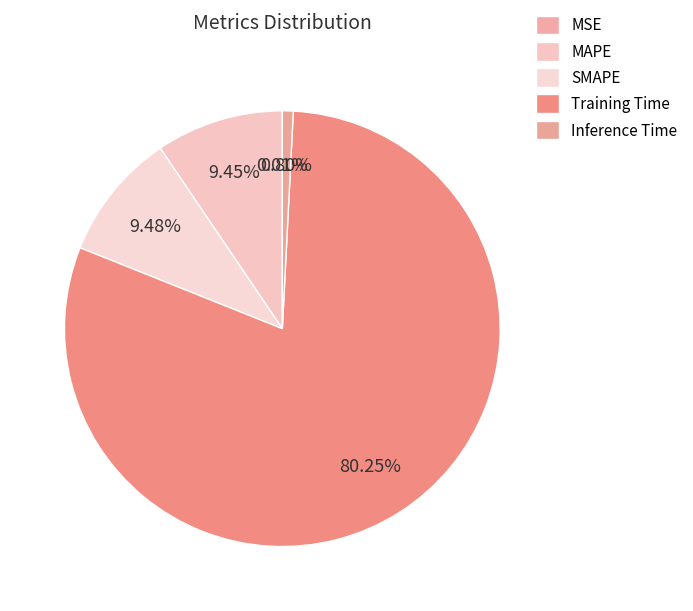

Is MAPE the majority of the pie?

No